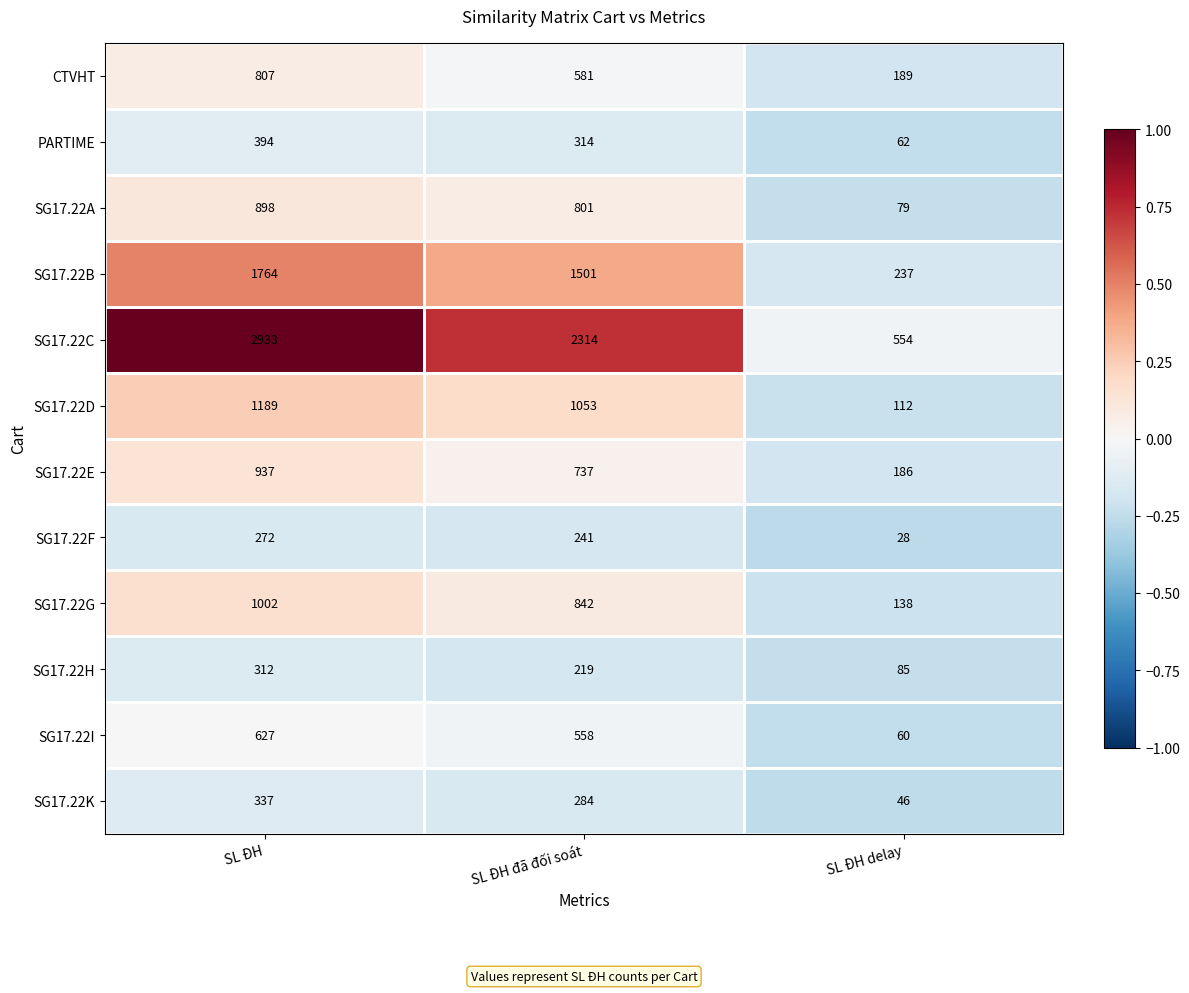

Which series has the largest total across all categories?

SG17.22C